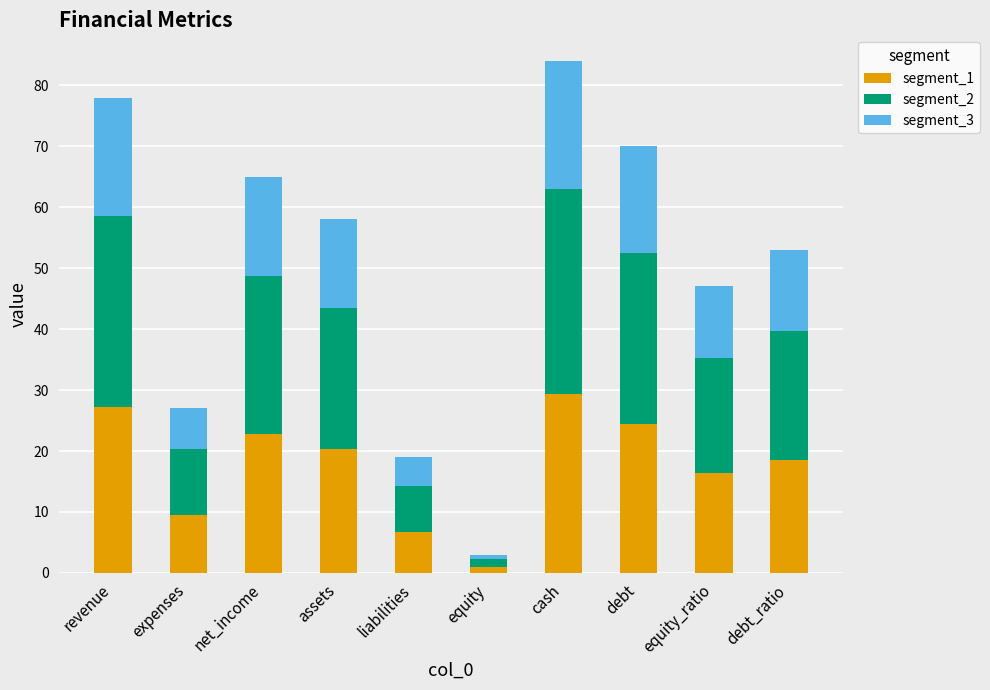

What is the average value of the segment_1 series?

17.6